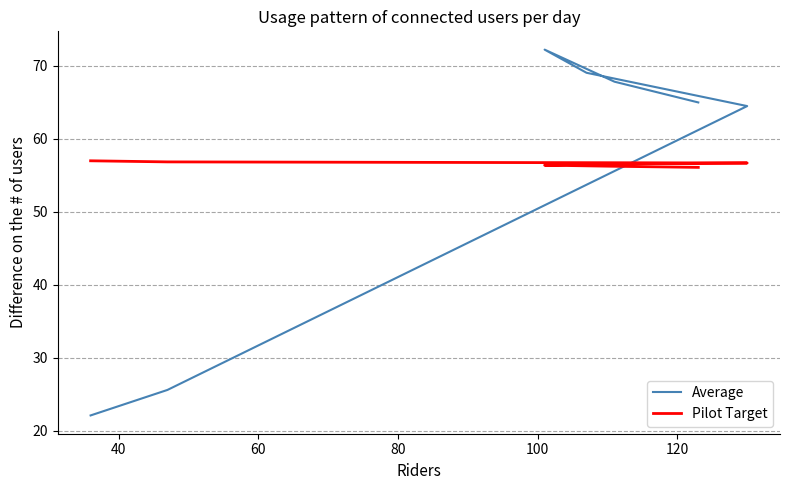

How many categories are shown in the chart?

7